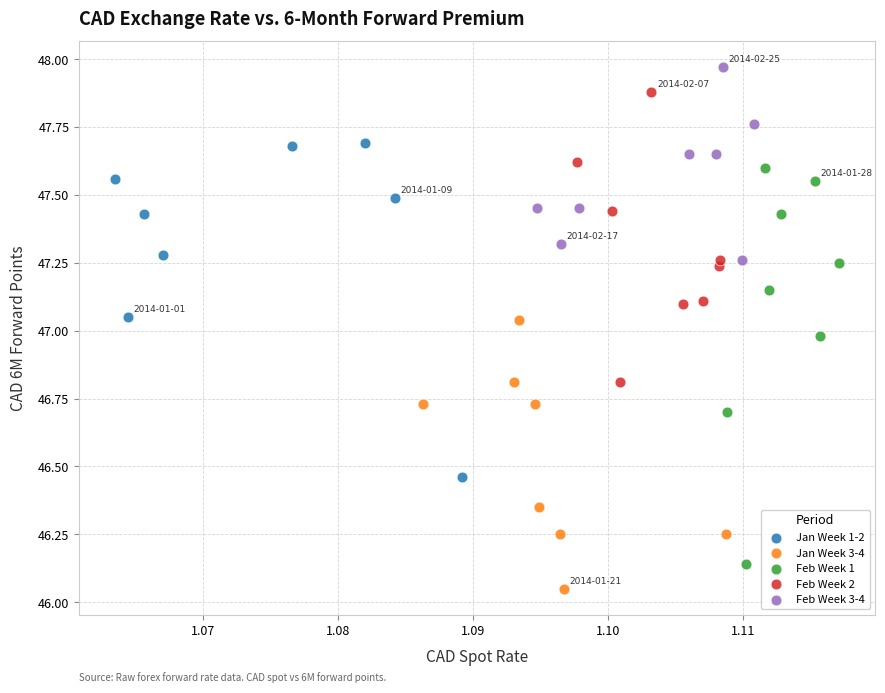

Which series has the widest spread of Y values?

Feb Week 1